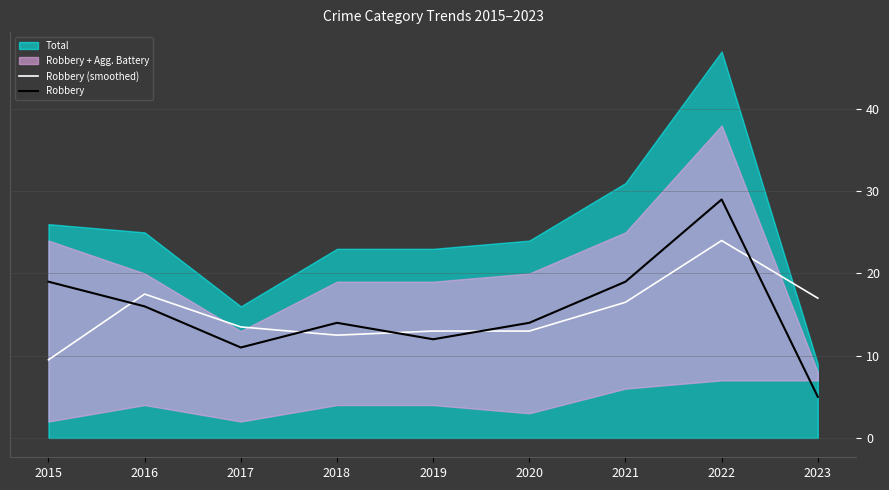

Is it true that Robbery (smoothed) equals 16.5 at 2021?

True